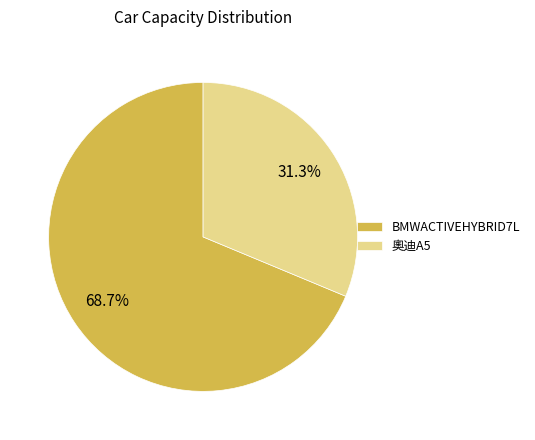

How many slices are in this pie chart?

2